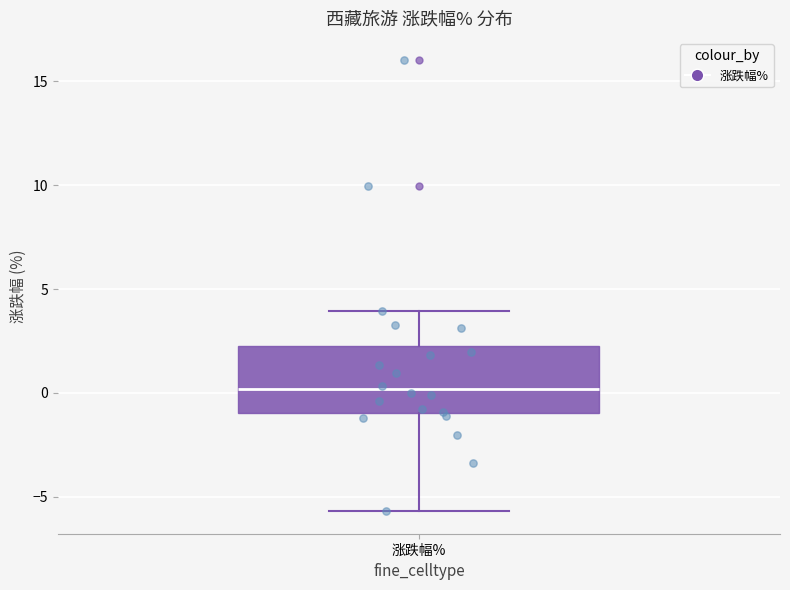

Read this box plot against the y-axis: the position of the median line, the range covered by the box, and the ends of both whiskers. The values are not printed on the chart, so give them approximately, as read against the axis.

median 0.0, box -1.0 to 2.5, whiskers -5.5 to 4.0